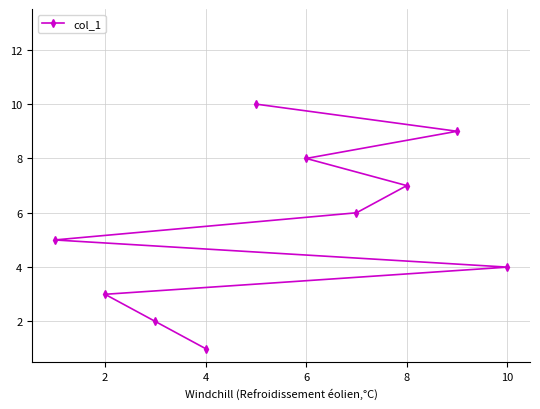

What is the maximum value shown in the chart?

10